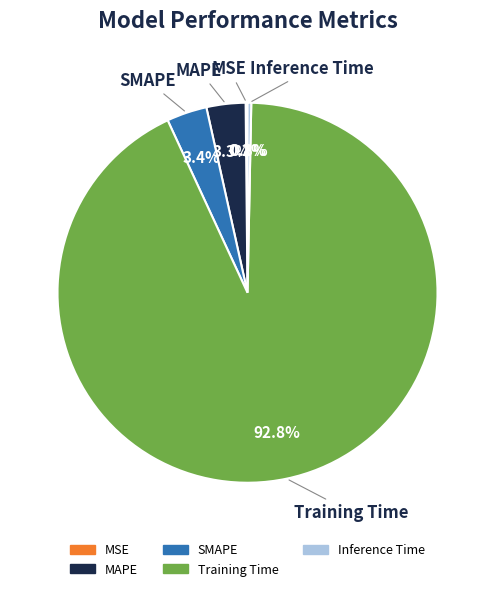

True or false: MAPE accounts for 3% of the total.

True